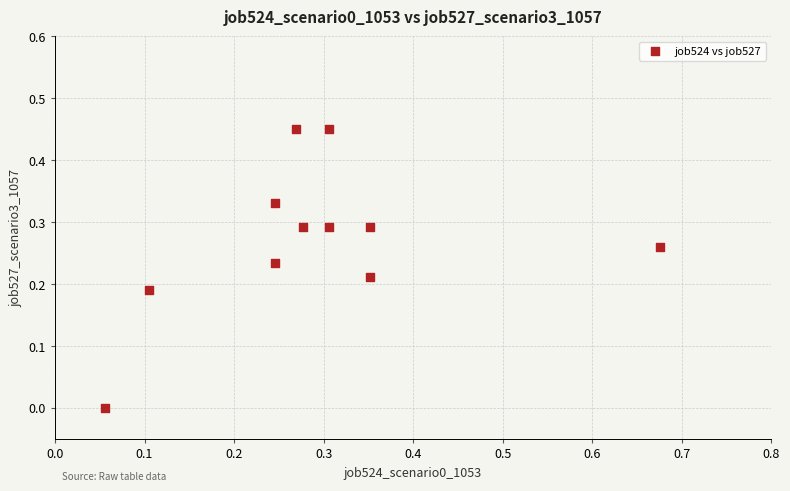

What is the range of X values (max minus min)?

0.6